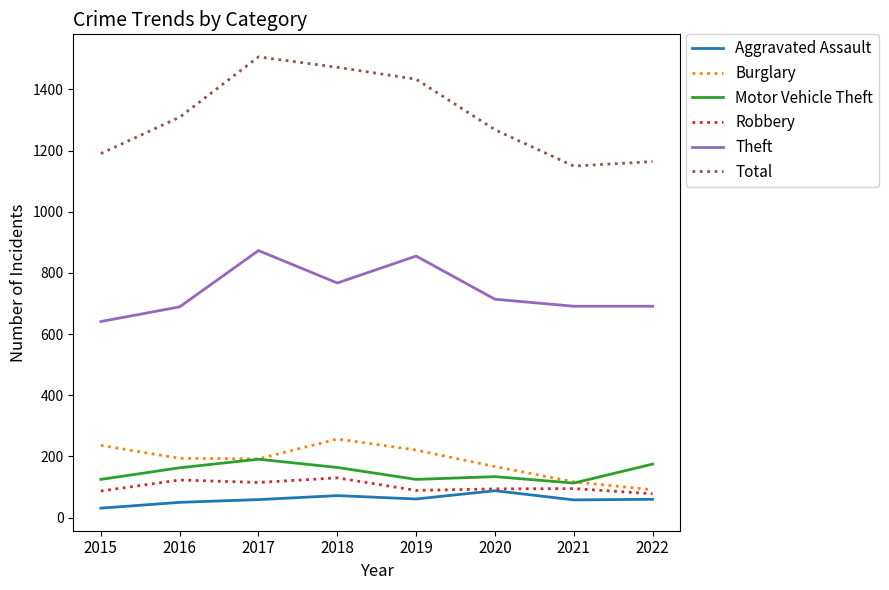

Which series has the largest total across all categories?

Total